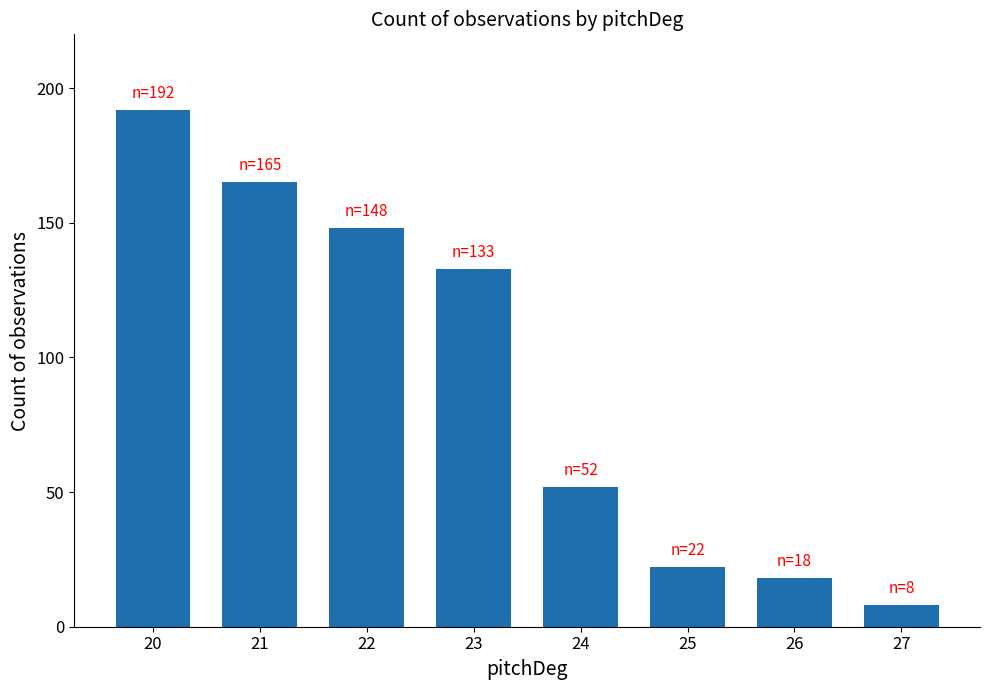

Are the bars grouped side by side (vs. stacked)?

No